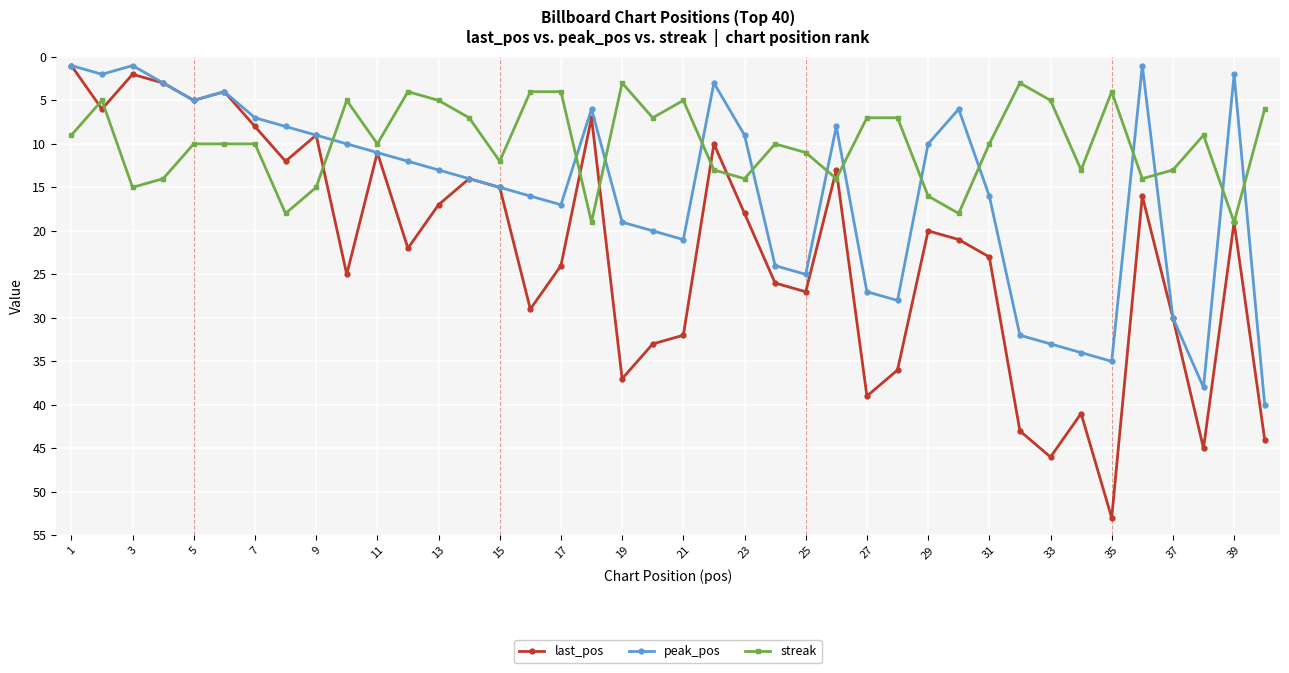

What is the maximum value for peak_pos?

40